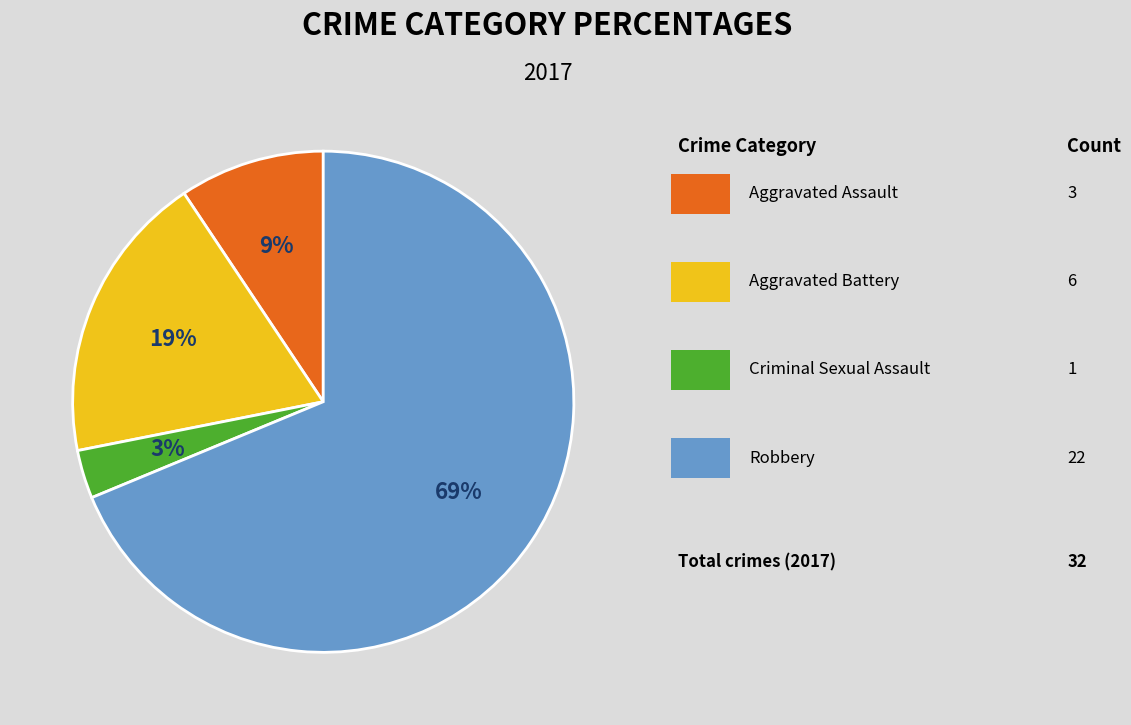

Does any single category account for the majority?

Yes